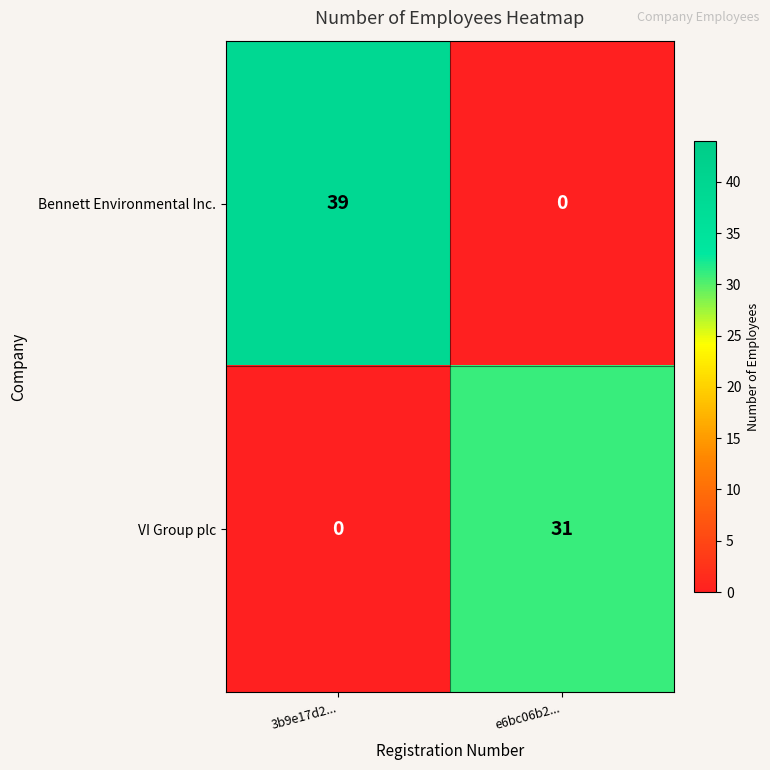

What is the sum of all Bennett Environmental Inc. values?

39